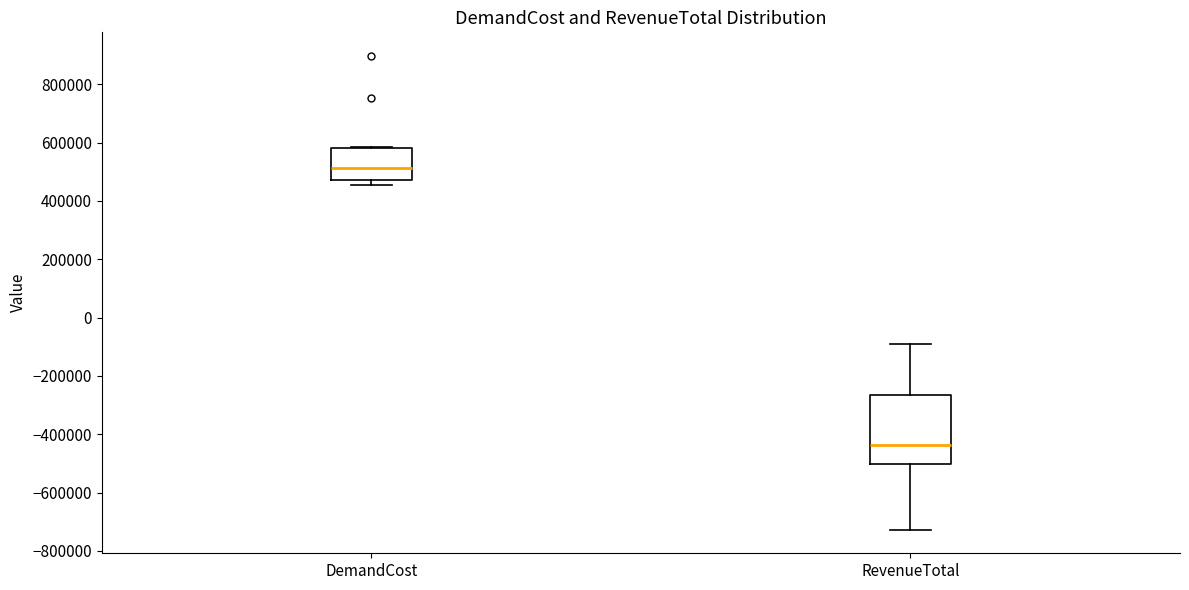

Comparing the boxes themselves (not the whiskers), which one is the tallest?

RevenueTotal